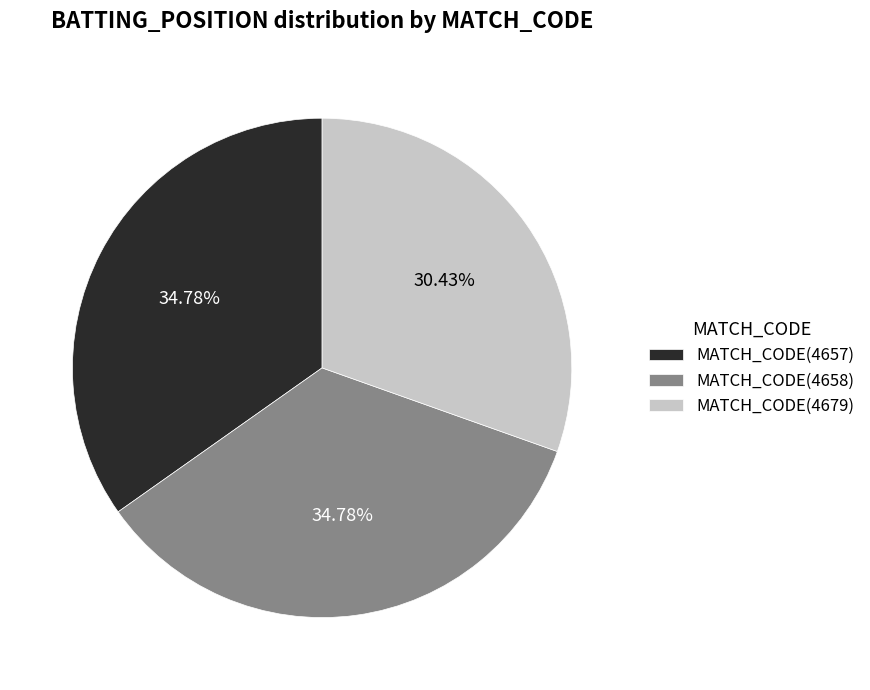

Approximately how many times larger is the value at MATCH_CODE(4658) compared to MATCH_CODE(4679)?

1.1